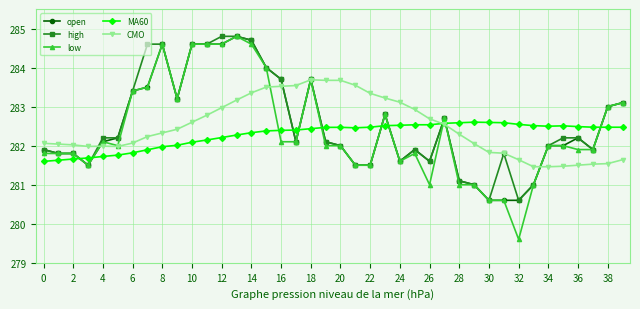

How many distinct data groups are displayed?

5